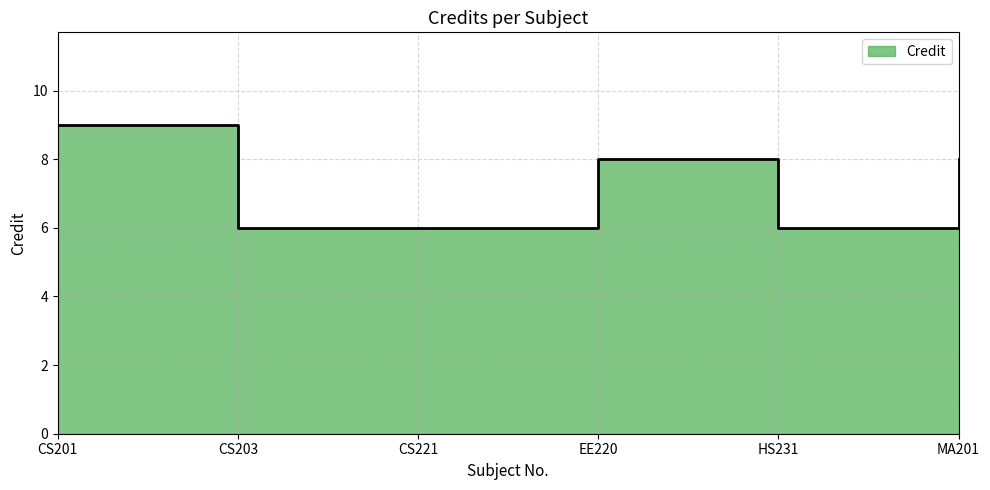

Reading left to right, transcribe all the data shown in this chart.

CS201=9	CS203=6	CS221=6	EE220=8	HS231=6	MA201=8